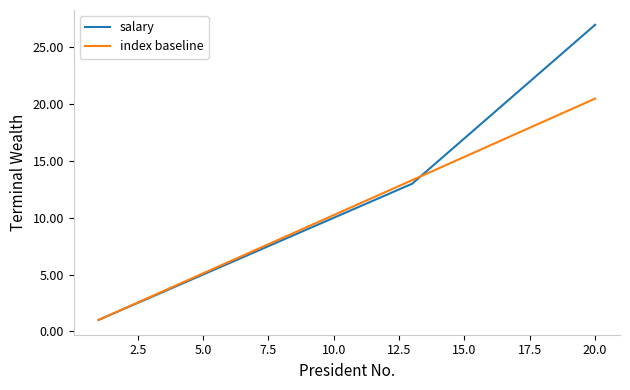

Which series has the largest total across all categories?

salary